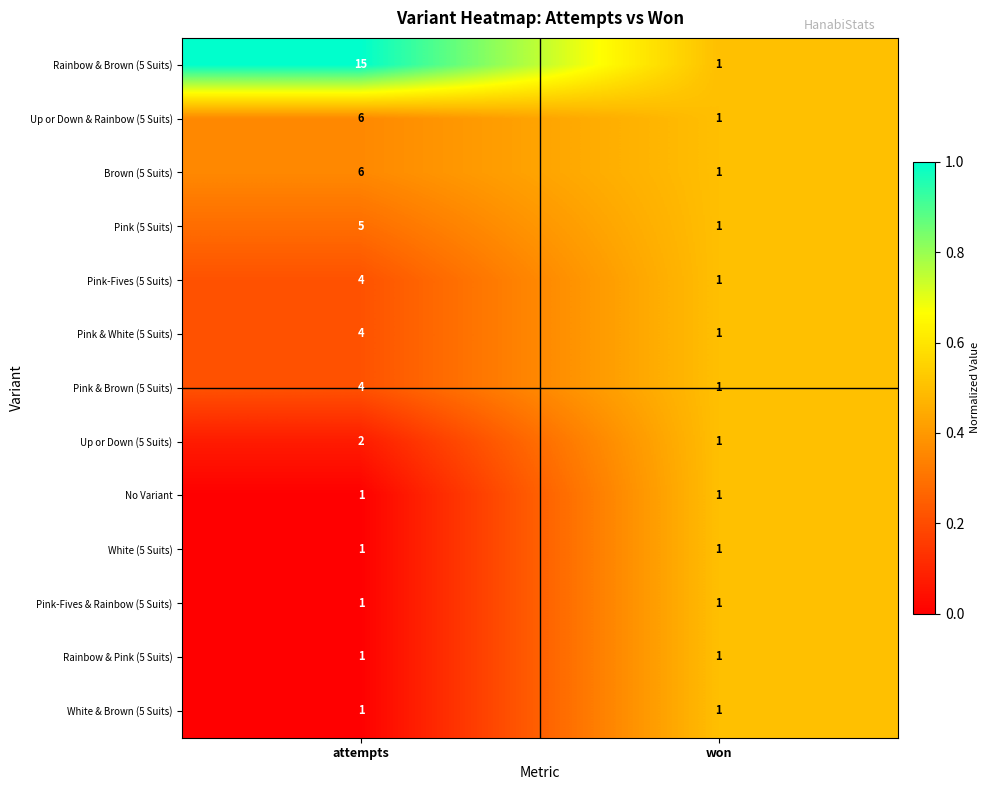

The Pink & Brown (5 Suits) series shows 1 at attempts. True or false?

False